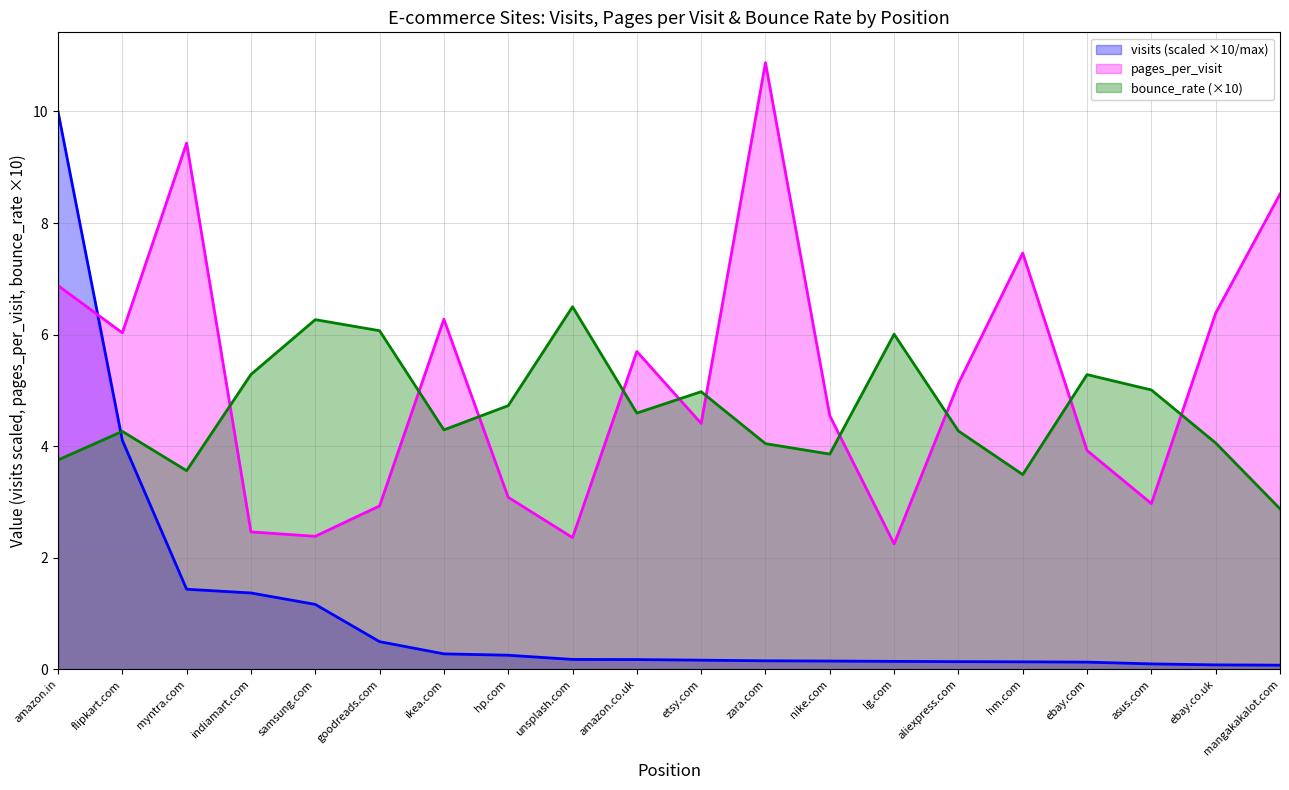

Does the chart have visible grid lines?

Yes